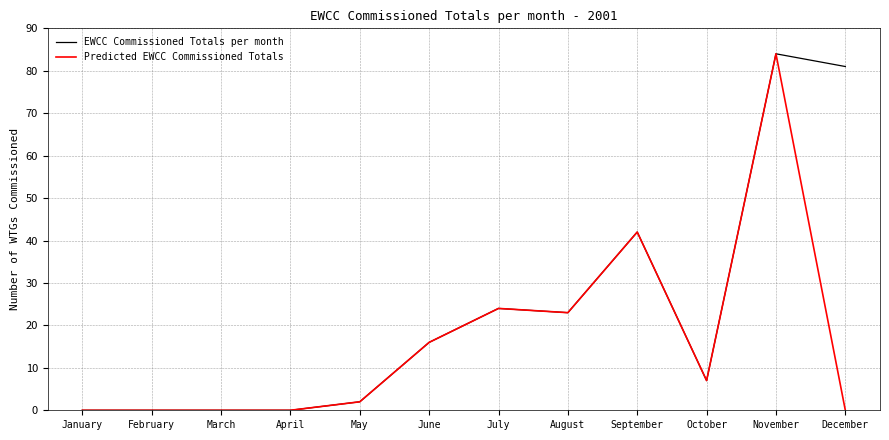

What is the spread (max minus min) of values at December?

81